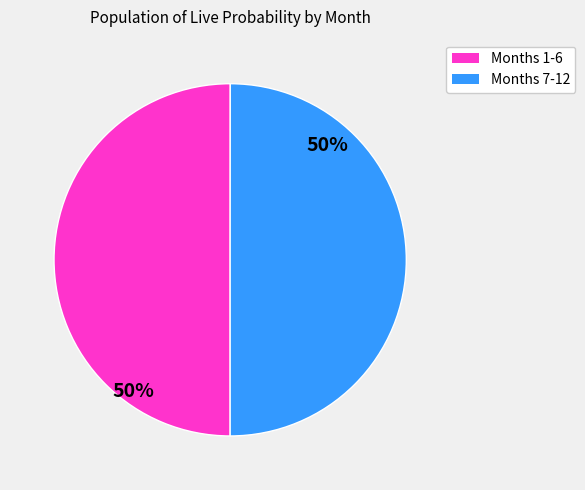

To the nearest percent, what is the average slice percentage?

50%